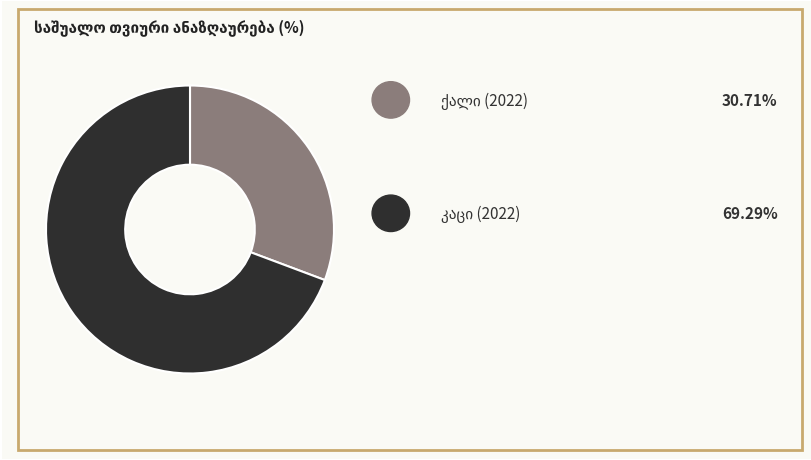

Is there a majority slice in this chart?

Yes